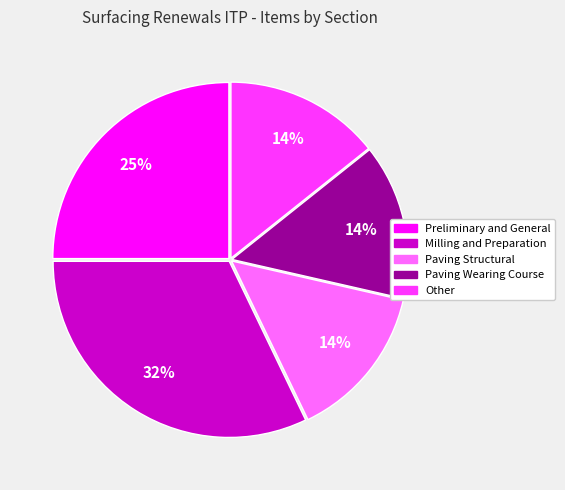

Approximately how many times larger is the value at Paving Structural compared to Preliminary and General?

0.6